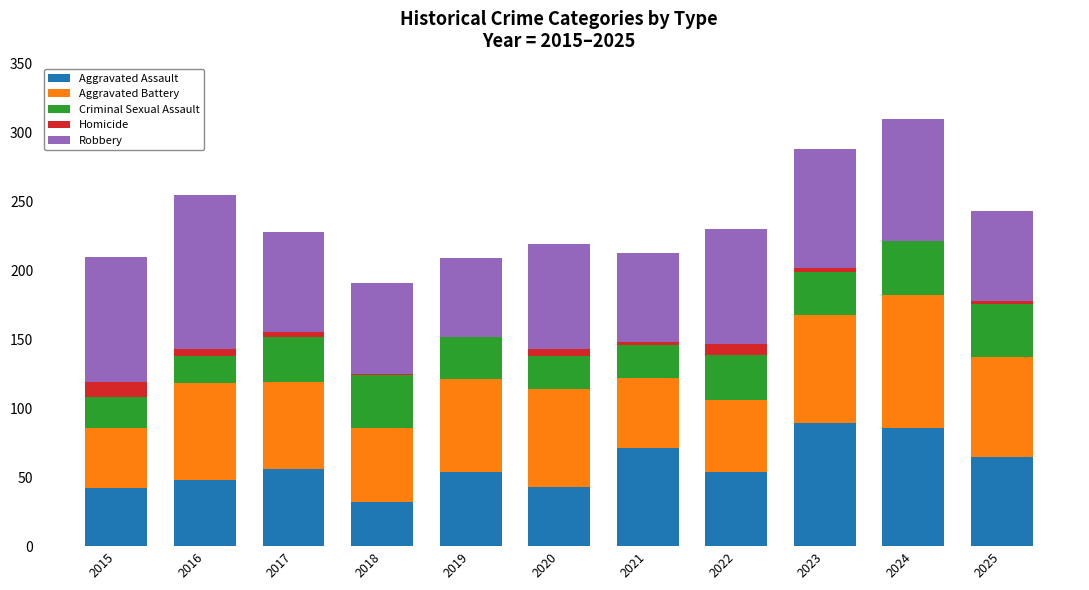

What is the maximum value for Aggravated Assault?

89